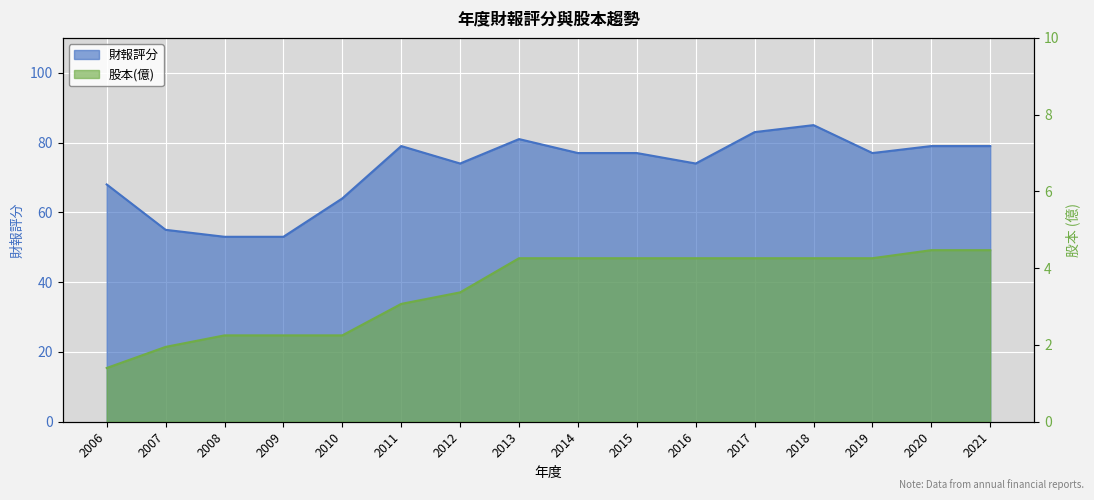

What is the sum of all 股本(億) values?

55.3